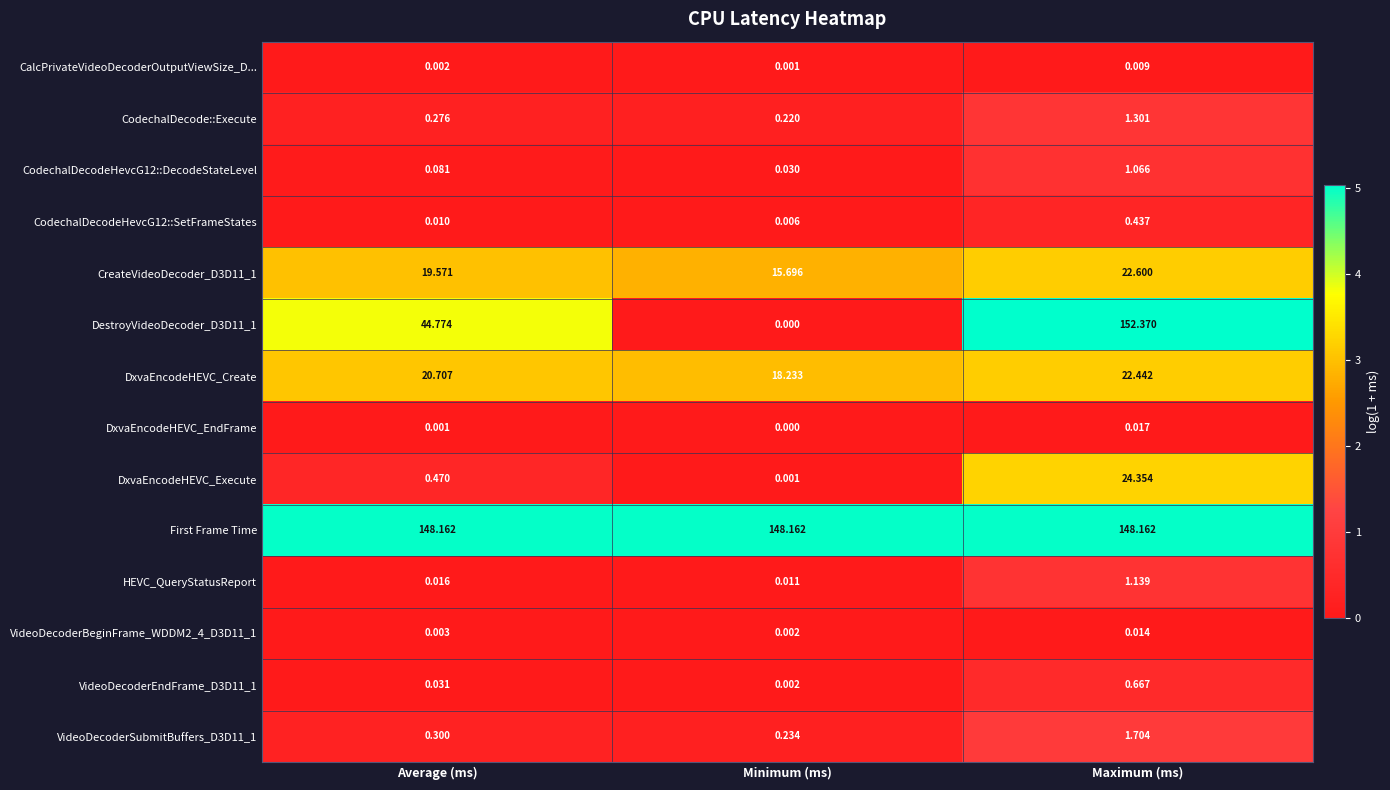

List the labels in order of DxvaEncodeHEVC_EndFrame value, largest first.

Maximum (ms), Average (ms), Minimum (ms)